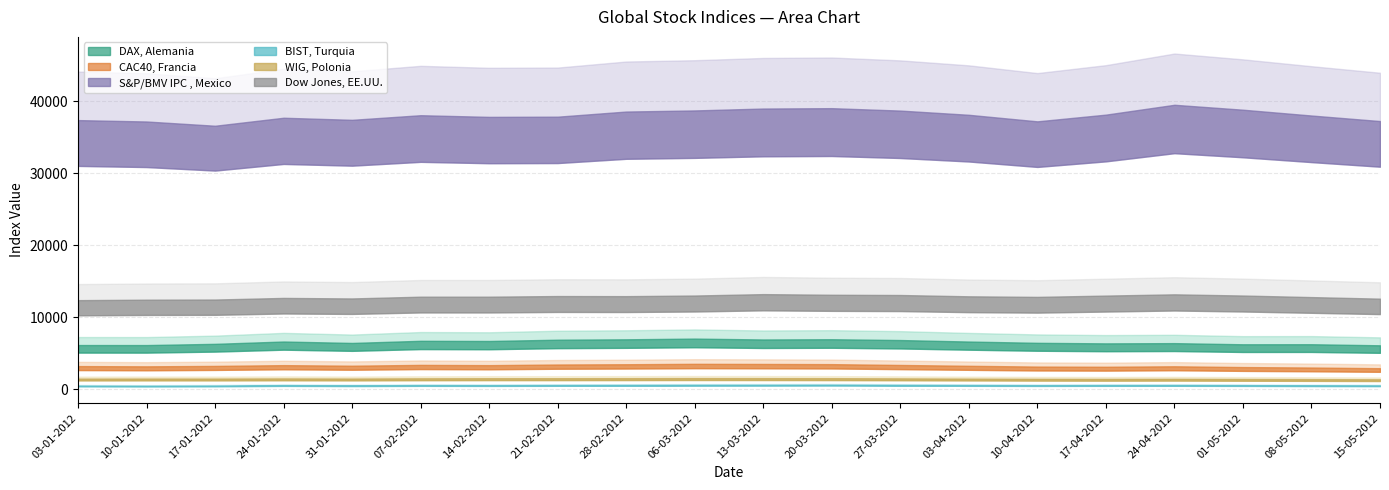

Which category has the lowest value in the BIST, Turquia series?

10-01-2012